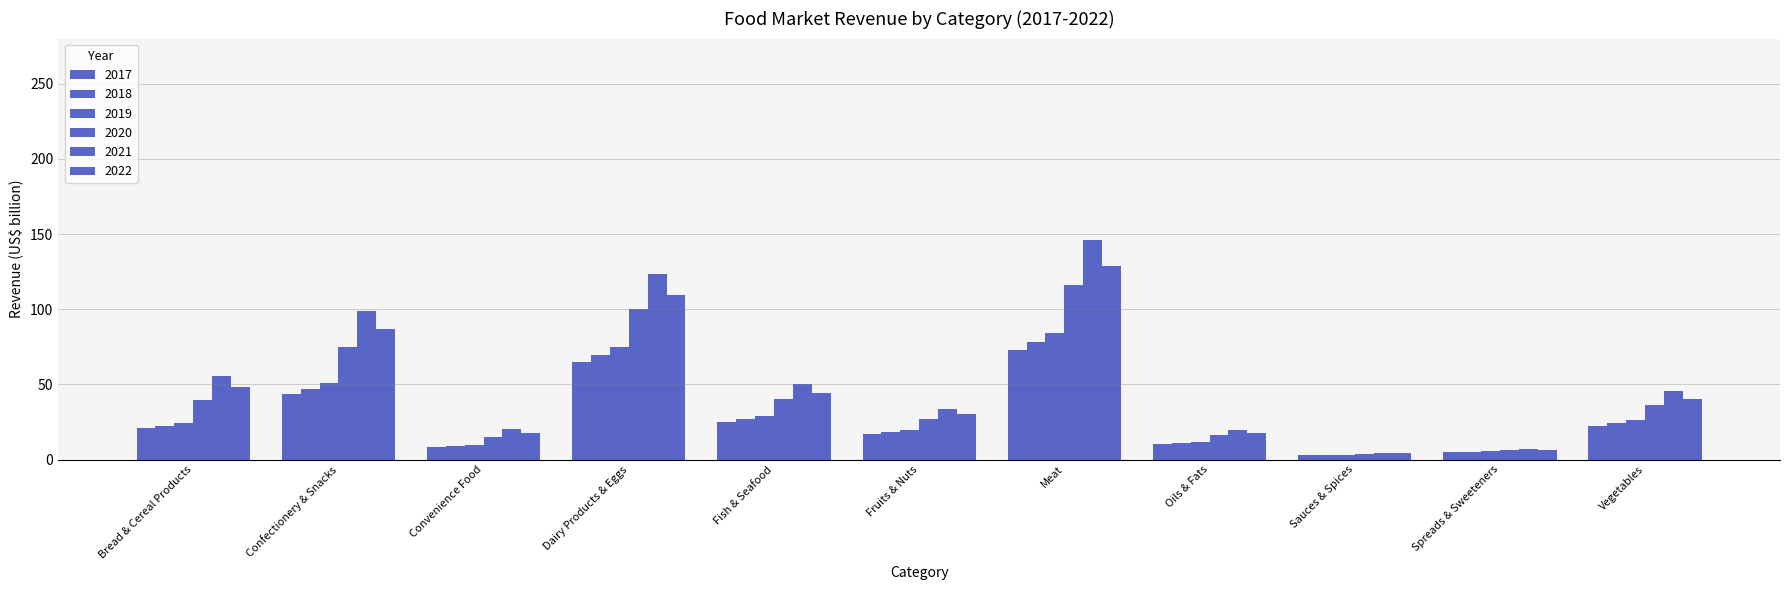

Reading left to right, extract all data points from this chart.

2017: 20.8	43.9	8.1	64.8	25.0	16.8	72.8	10.4	2.7	4.7	22.5
2018: 22.4	47.2	8.7	69.7	26.9	18.1	78.4	11.2	2.9	5.1	24.2
2019: 24.0	50.7	9.3	74.8	28.9	19.4	84.1	12.0	3.2	5.5	26.0
2020: 39.4	75.1	14.7	100.1	40.0	26.9	116.0	16.0	3.8	6.1	36.0
2021: 55.7	98.9	20.3	123.3	50.3	33.9	145.8	19.7	4.5	6.8	45.3
2022: 48.1	86.5	17.6	109.5	44.5	30.0	128.9	17.5	4.0	6.3	40.1